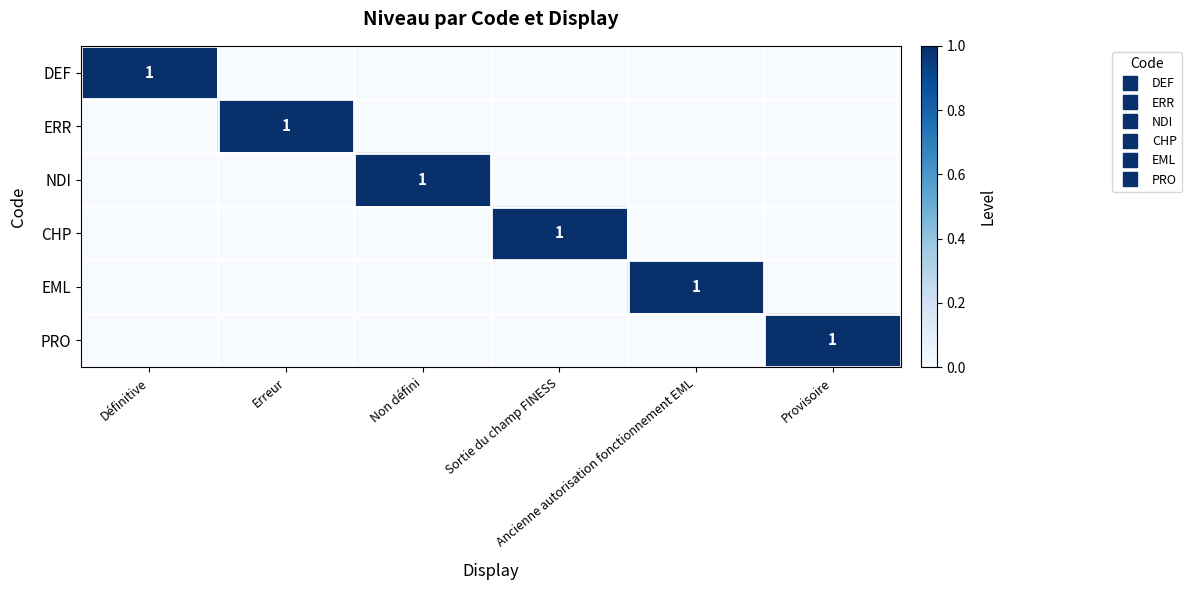

How many categories are shown in the chart?

6